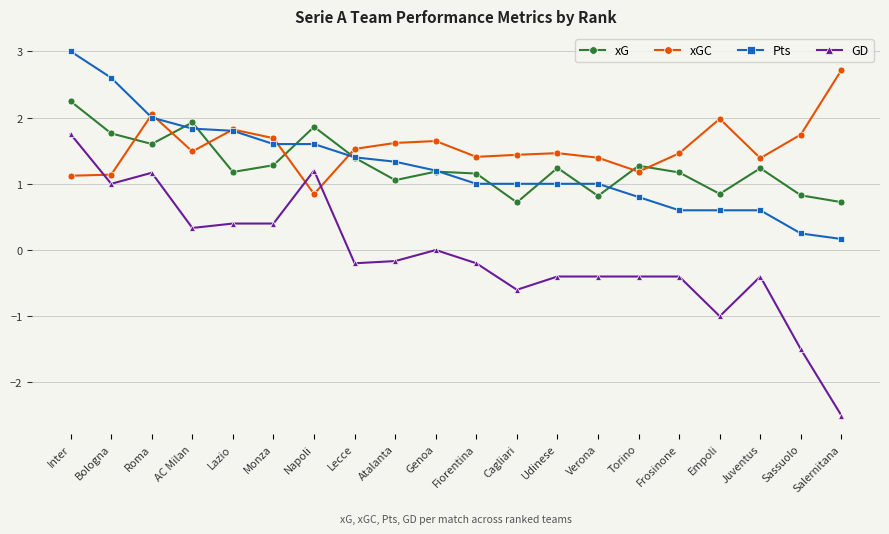

Which series has the largest total across all categories?

xGC